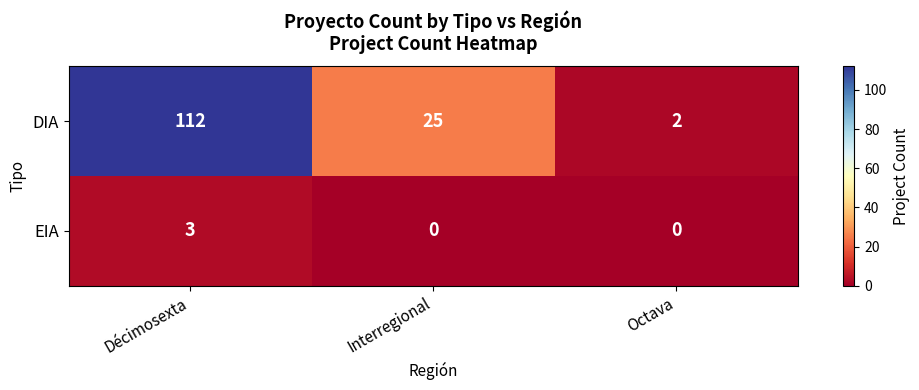

What is the total value across all series at Décimosexta?

115